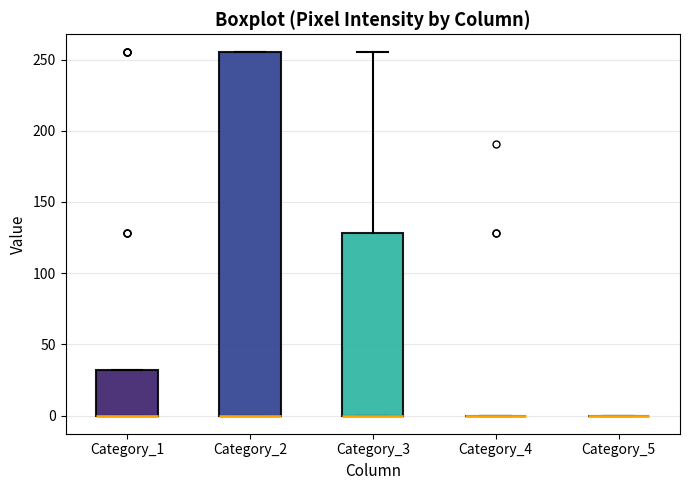

Reading left to right, read every box against the y-axis: the position of its median line, the range the box covers, and the ends of its whiskers. The values are not printed on the chart, so give them approximately, as read against the axis.

Category_1: median 0 (drawn on the box's lower edge), box 0 to 30, whiskers 0 to 30
Category_2: median 0 (drawn on the box's lower edge), box 0 to 255, whiskers 0 to 255
Category_3: median 0 (drawn on the box's lower edge), box 0 to 130, whiskers 0 to 255
Category_4: box collapsed to a line at 0, whiskers 0 to 0
Category_5: box collapsed to a line at 0, whiskers 0 to 0